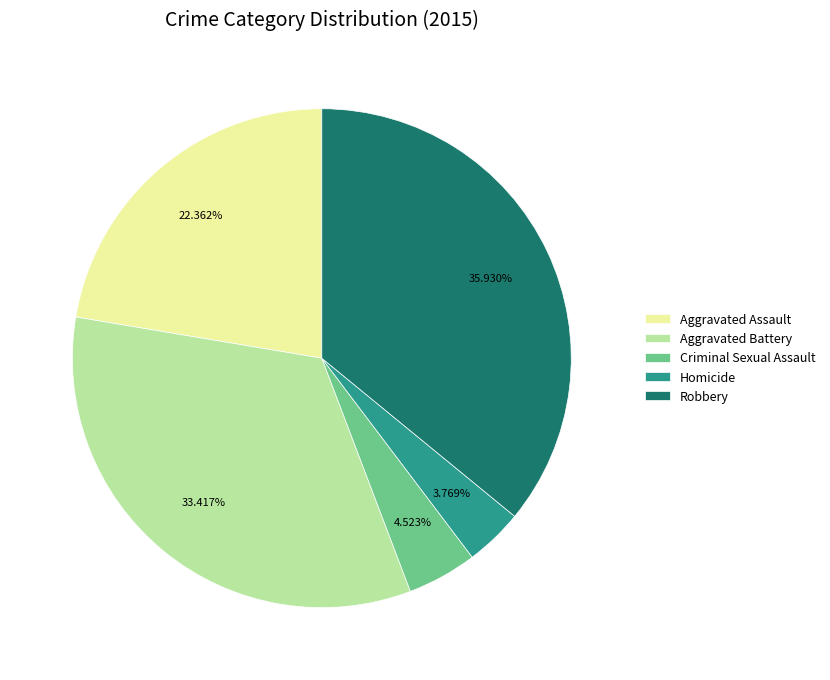

Does Aggravated Battery account for over 50% of the chart?

No